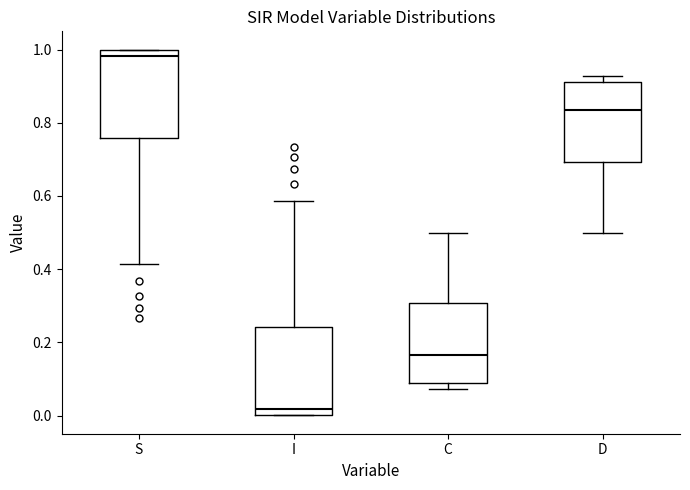

Where does the median line of the box for C sit on the y-axis? The values are not printed on the chart, so give them approximately, as read against the axis.

0.16